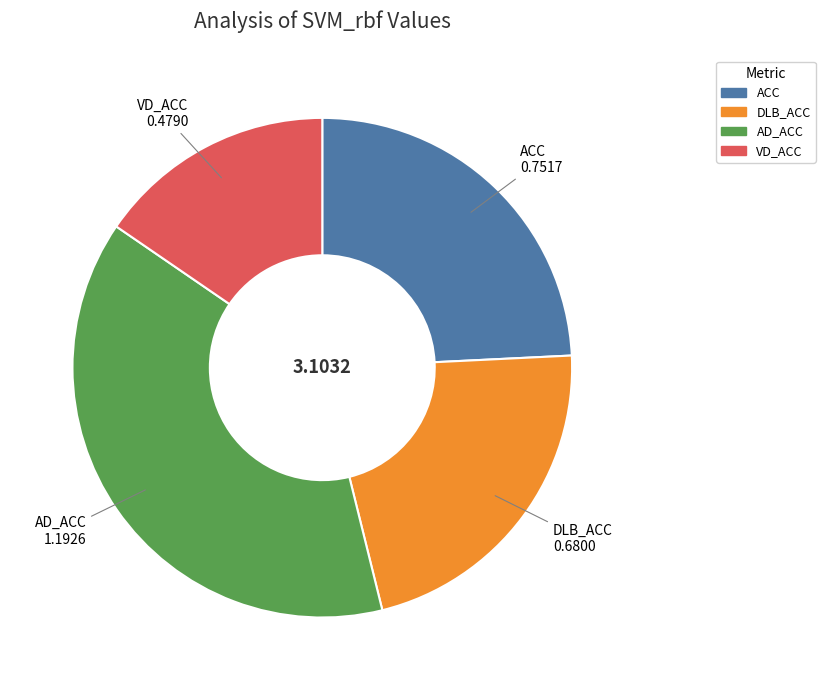

Is the sum of DLB_ACC and AD_ACC greater than half?

Yes